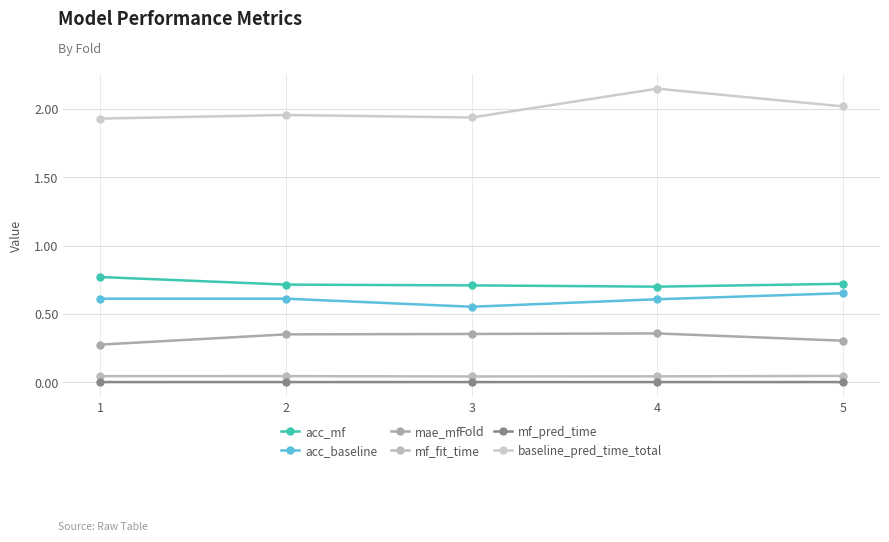

At how many categories does at least one series exceed 1?

5